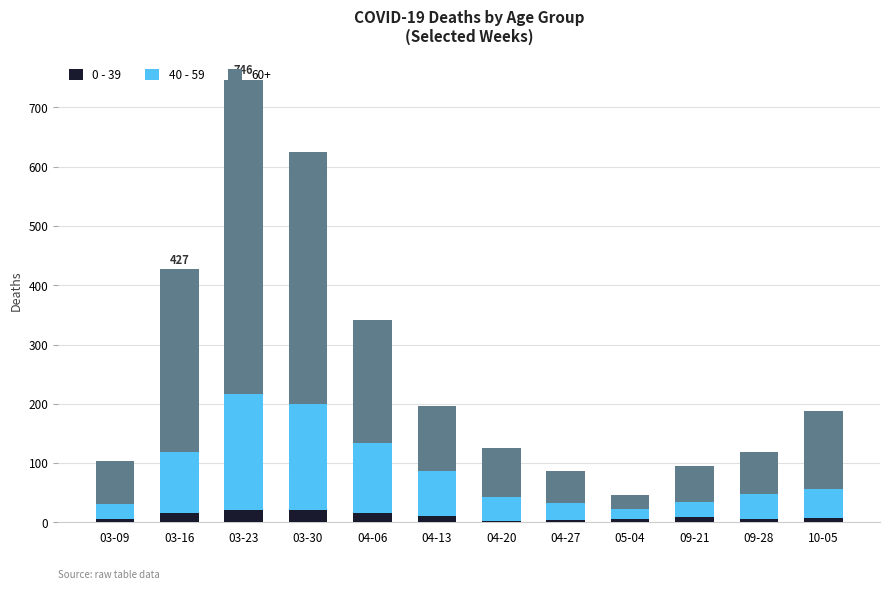

Which category has the highest value in the 0 - 39 series?

03-30